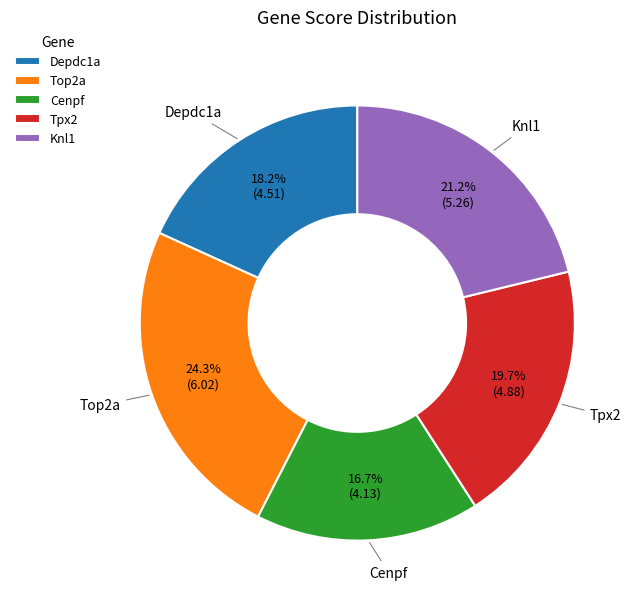

True or false: Cenpf accounts for 31% of the total.

False